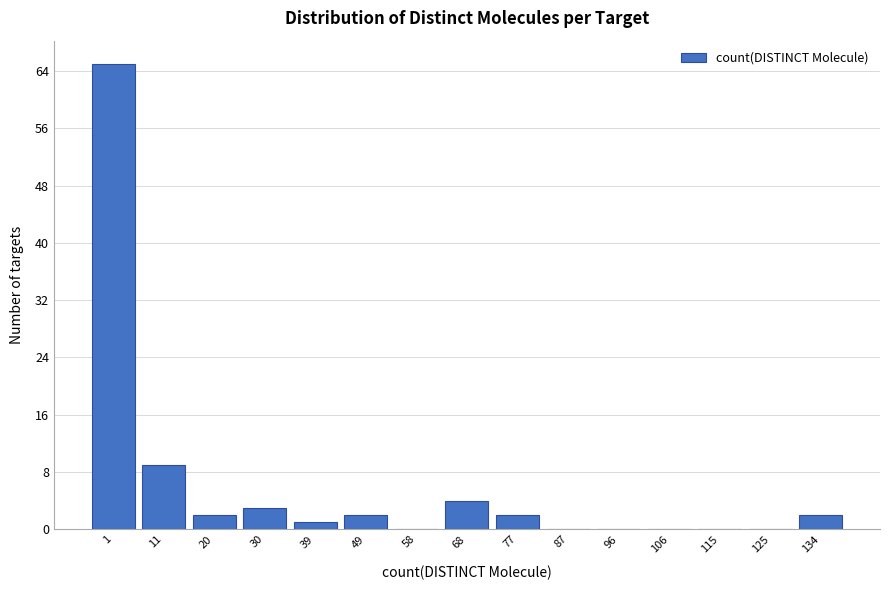

Reading left to right, transcribe all the data shown in this chart.

1=65	11=9	20=2	30=3	39=1	49=2	58=0	68=4	77=2	87=0	96=0	106=0	115=0	125=0	134=2